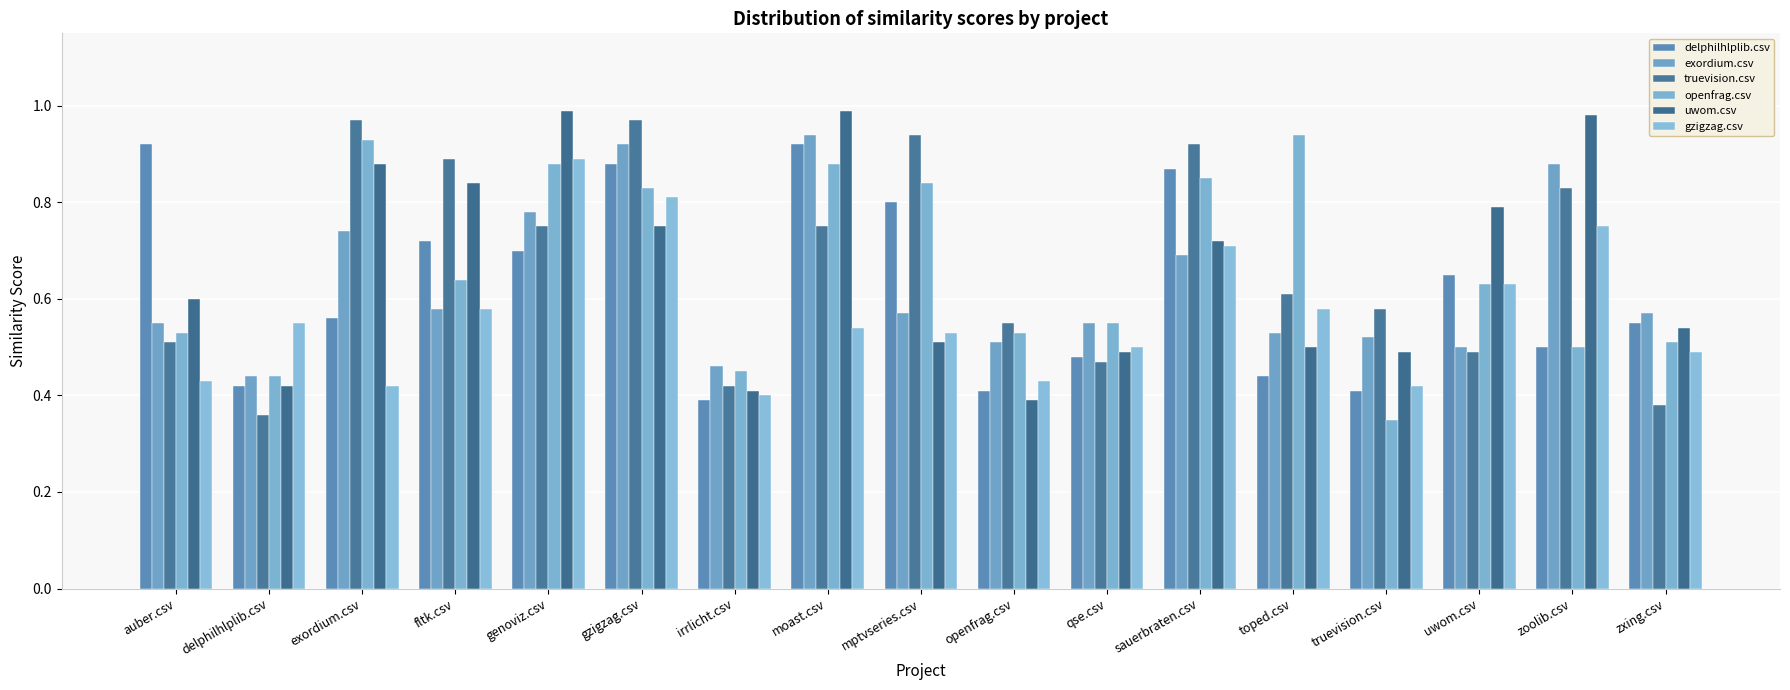

At which label does exordium.csv reach its peak?

moast.csv